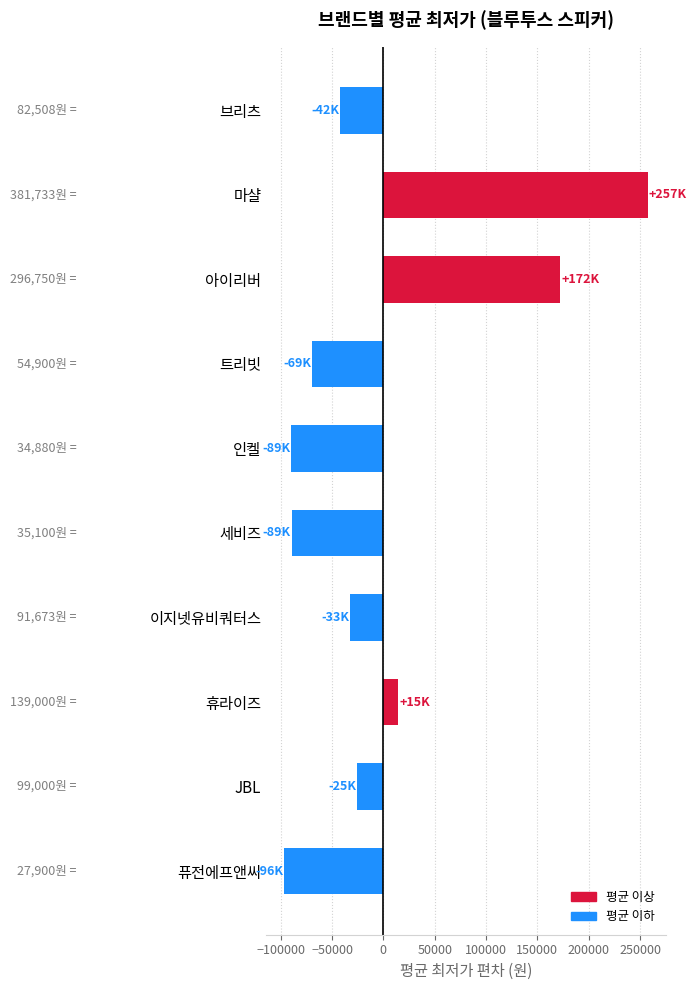

True or false: the data shows -59573.2 at 퓨전에프앤씨.

False